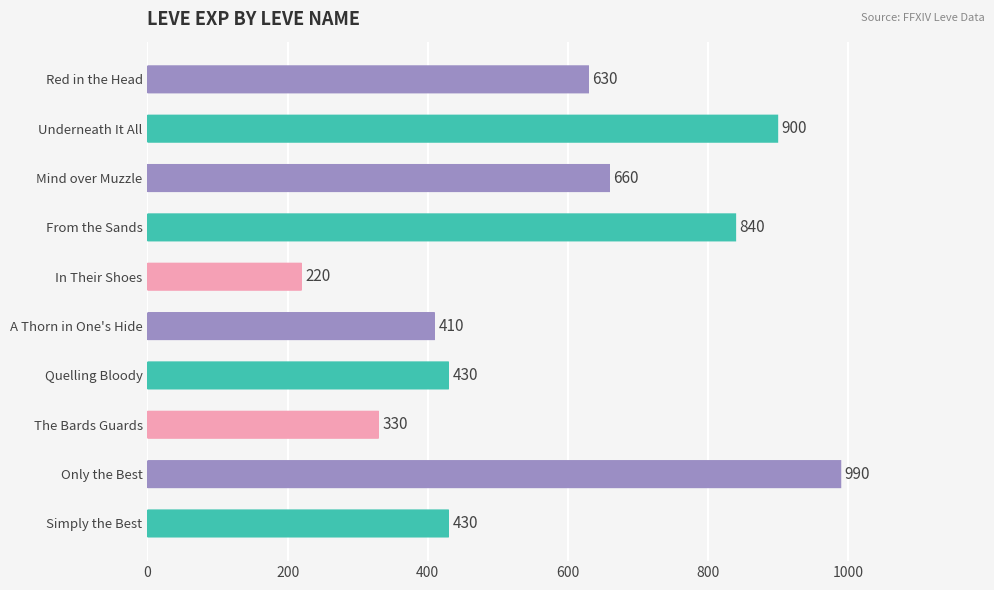

How many data points are less than 630?

5